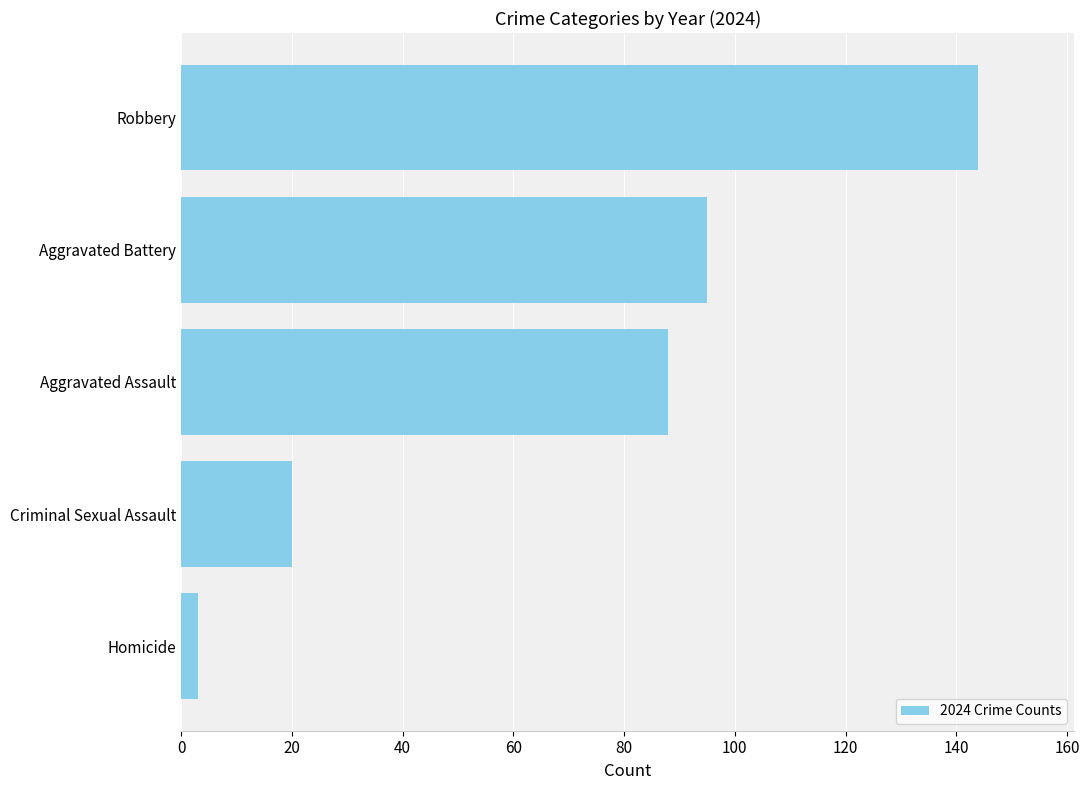

Is it true that the value at Criminal Sexual Assault is 6?

False